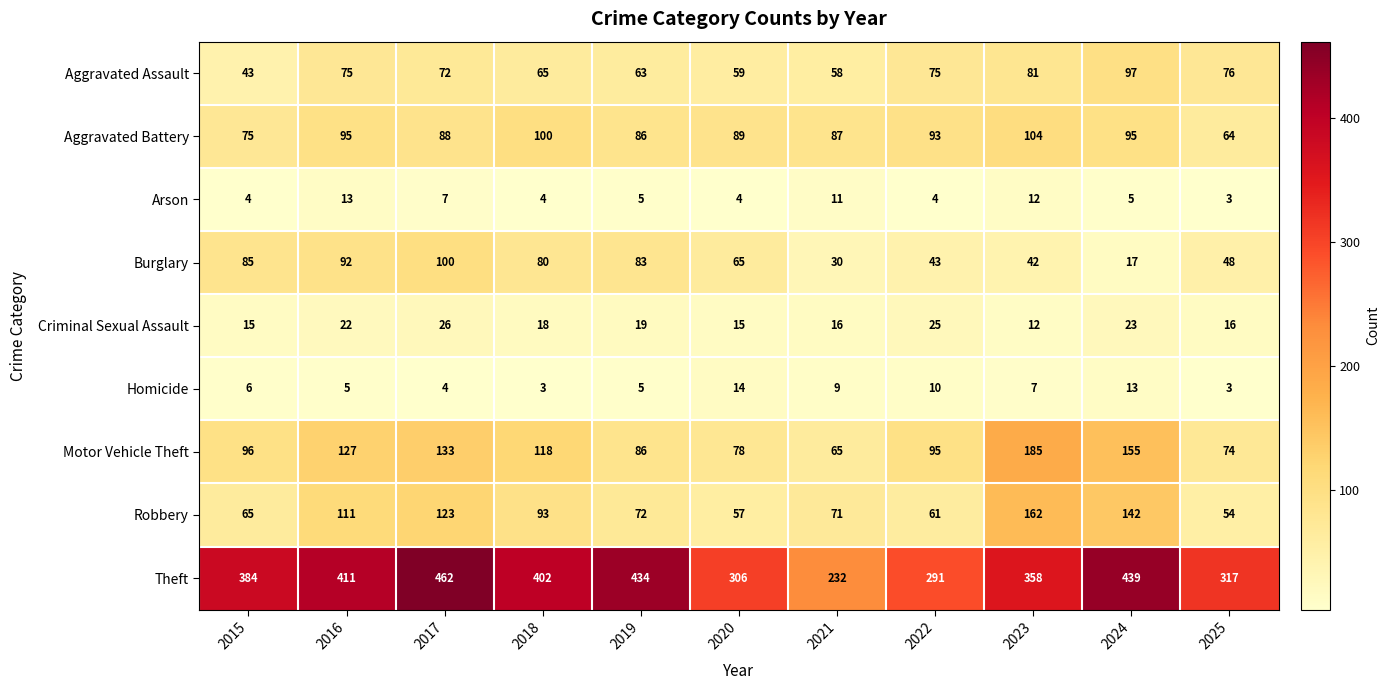

Which label corresponds to the largest value in the chart?

2017